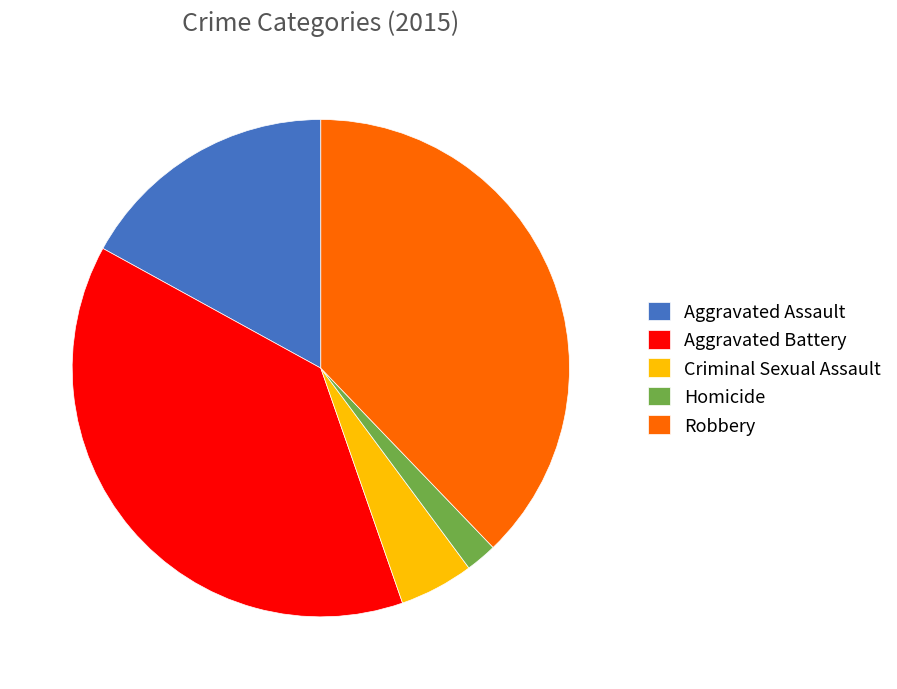

Rank the categories by value from highest to lowest.

Aggravated Battery, Robbery, Aggravated Assault, Criminal Sexual Assault, Homicide